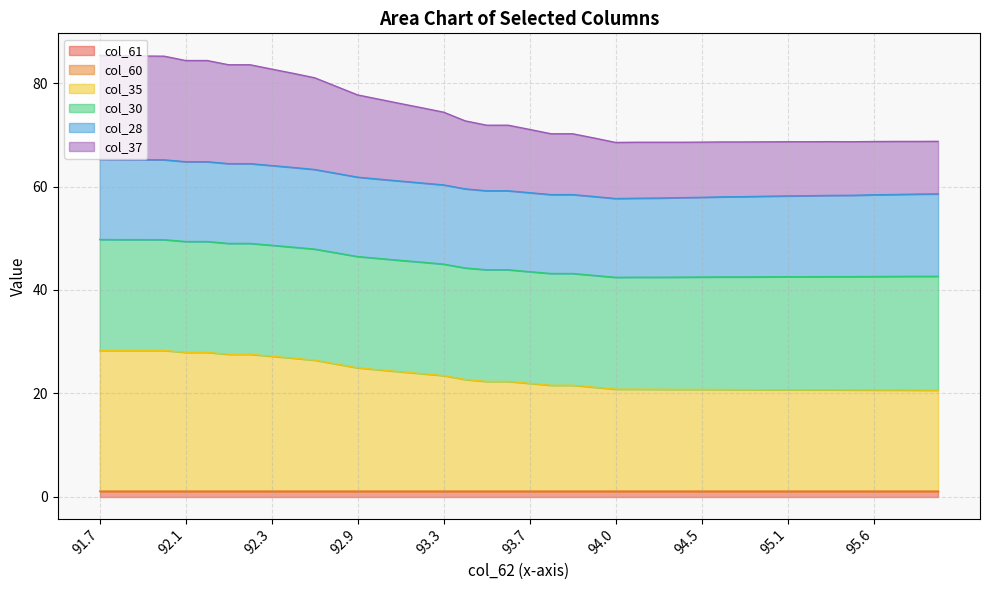

At which category does col_37 reach its first local peak?

94.1